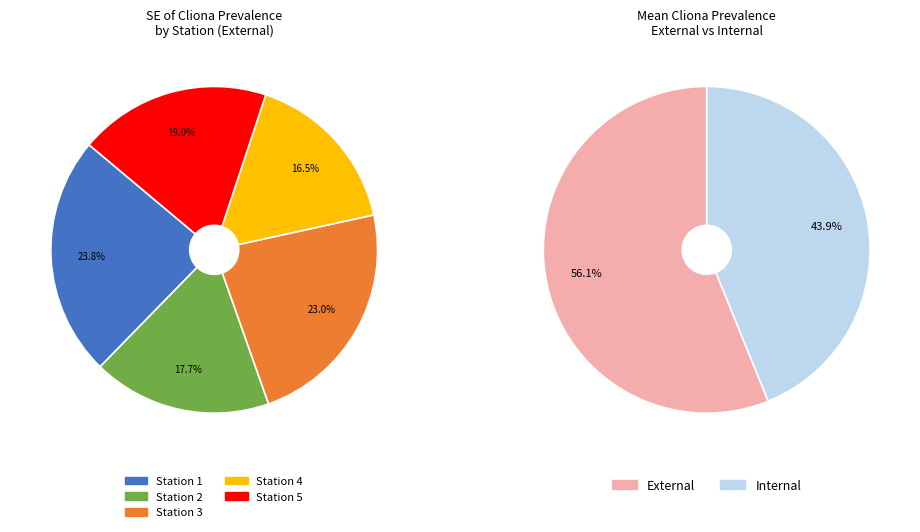

To the nearest percent, what is the combined percentage of Station 5 and Station 3?

42%